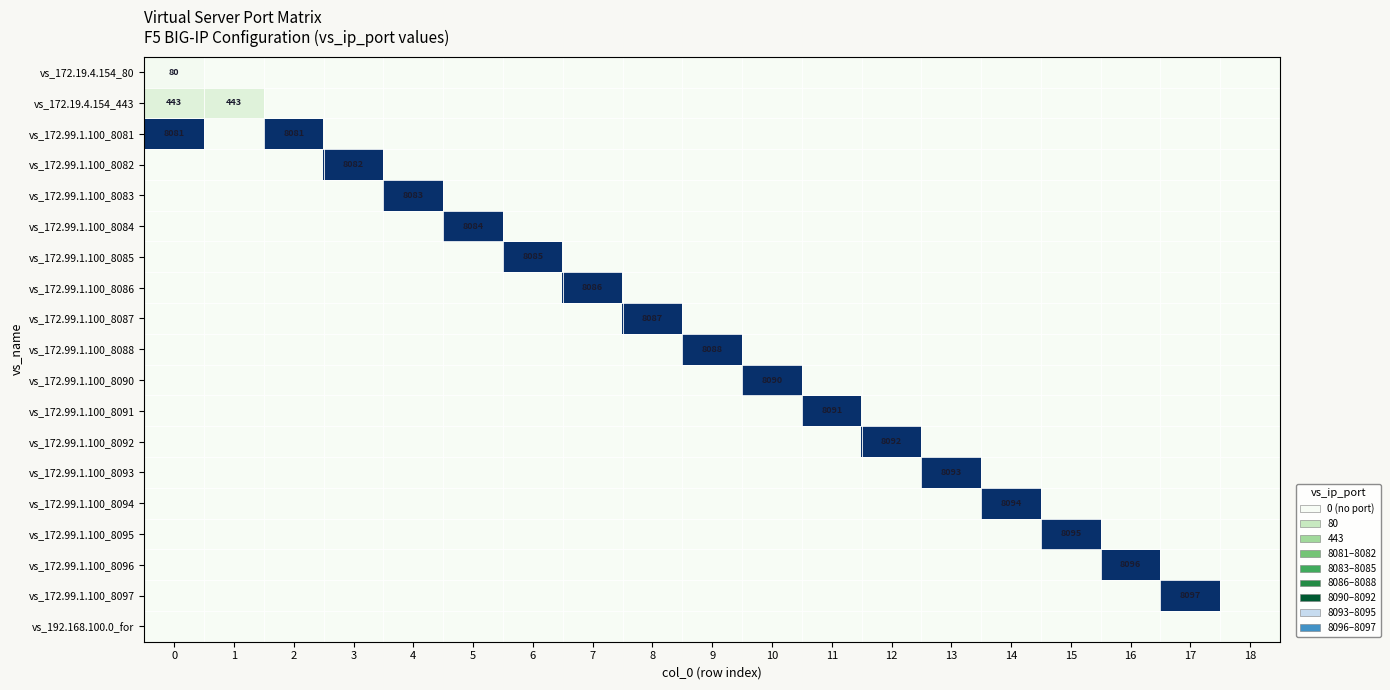

The value of vs_172.99.1.100_8097 at 17 is 11947. True or false?

False